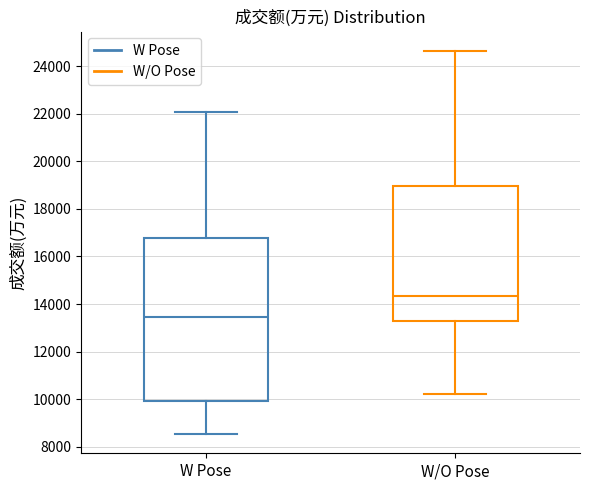

Which box has the lowest median line?

W Pose